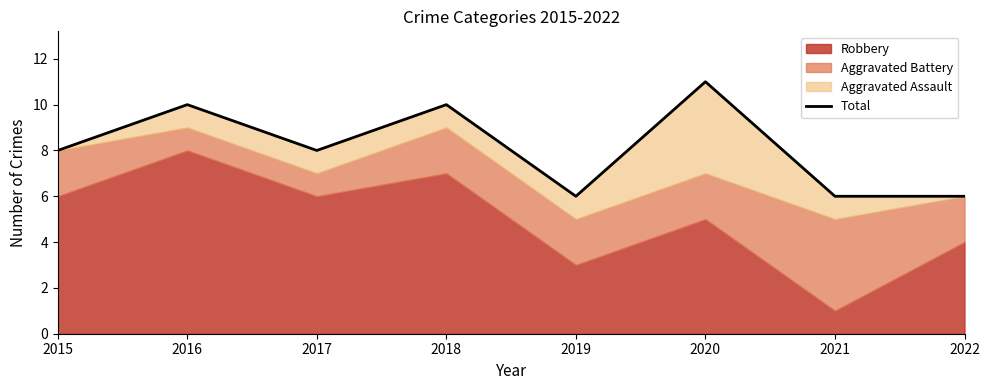

How many data points does each series have?

8